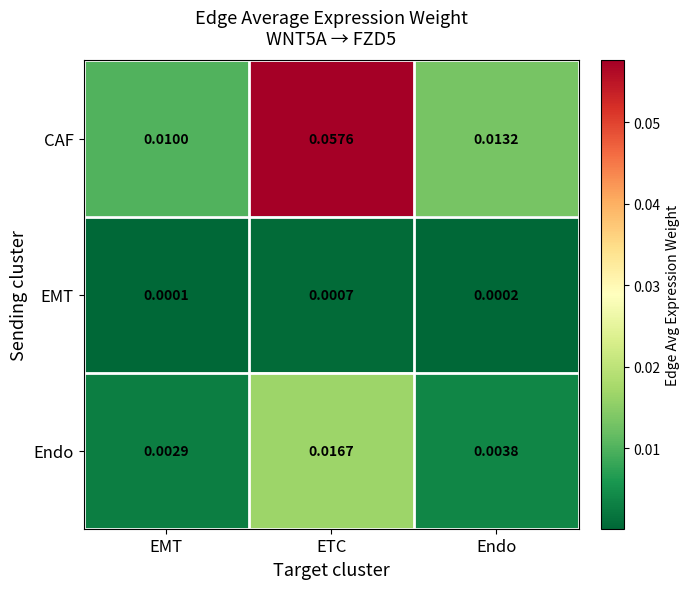

At which label is Endo closest to 0?

EMT